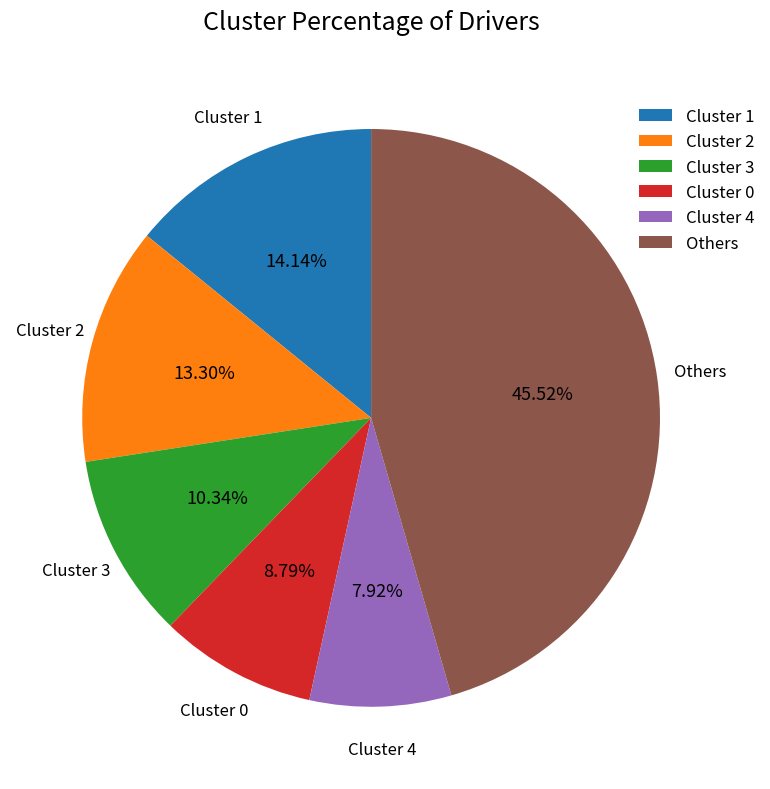

Does Cluster 4 represent more than half of the total?

No